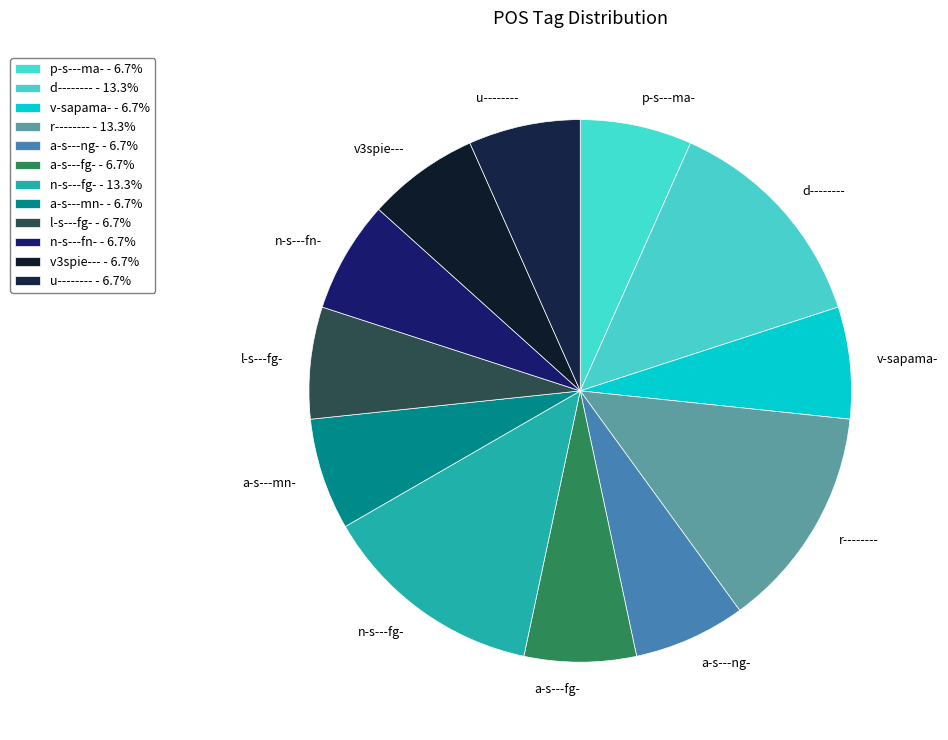

Is the sum of a-s---fg- and l-s---fg- greater than half?

No